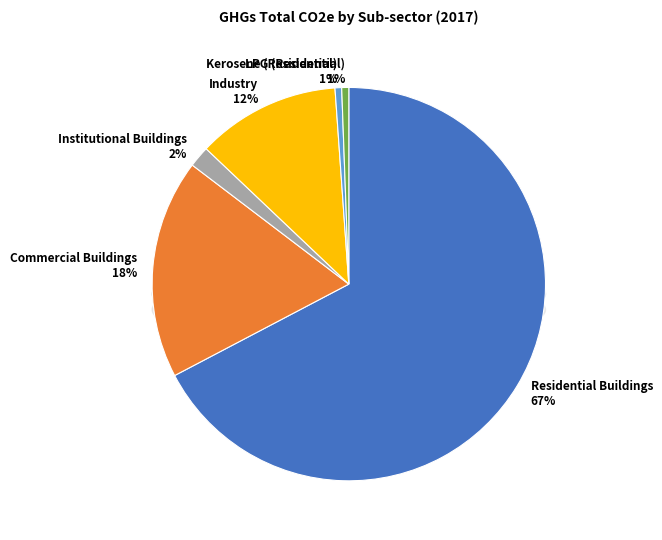

Is it true that Industry is 6% of the pie?

False